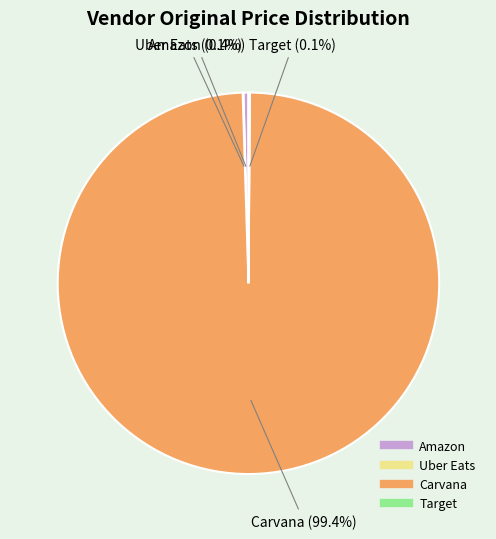

Combined, do Amazon and Carvana account for over 50%?

Yes